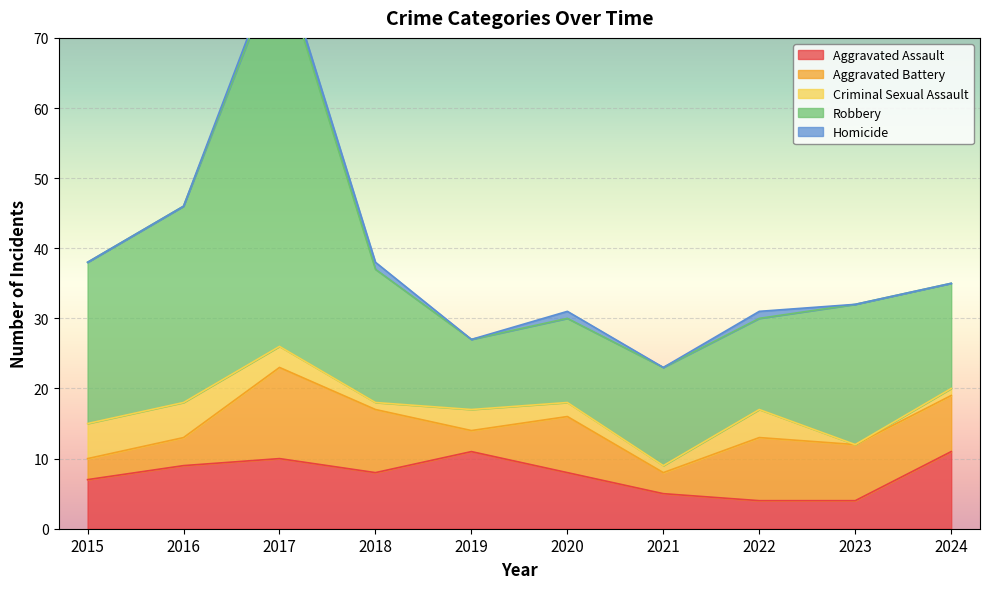

True or false: Homicide and Aggravated Assault cross at least once.

False